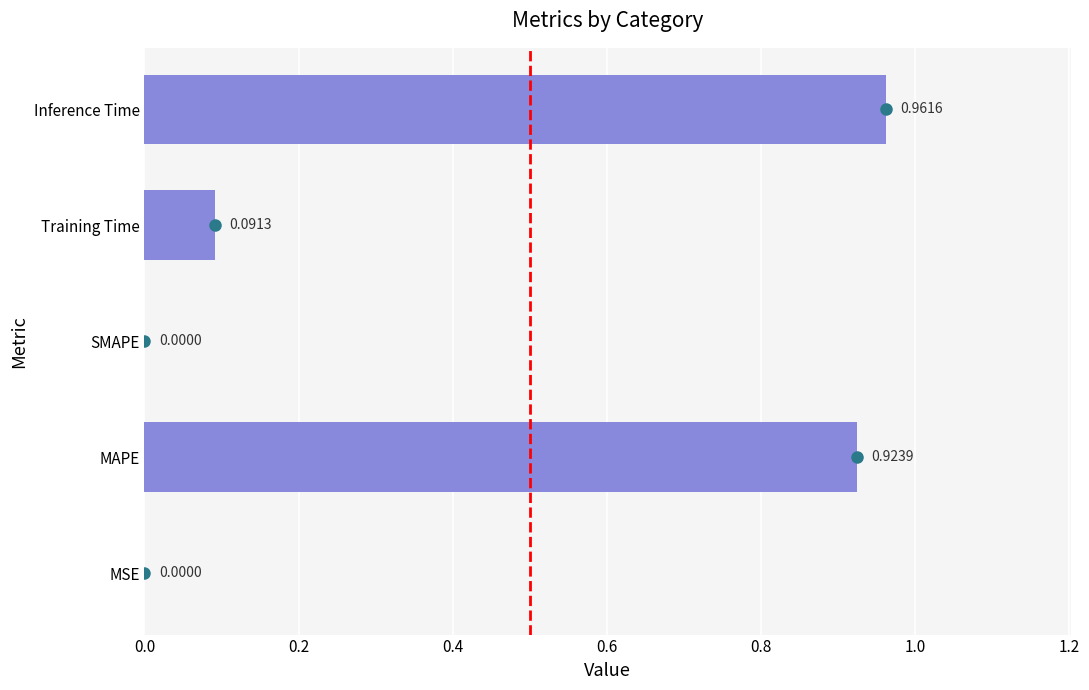

Which has a higher value, MSE or Training Time?

Training Time